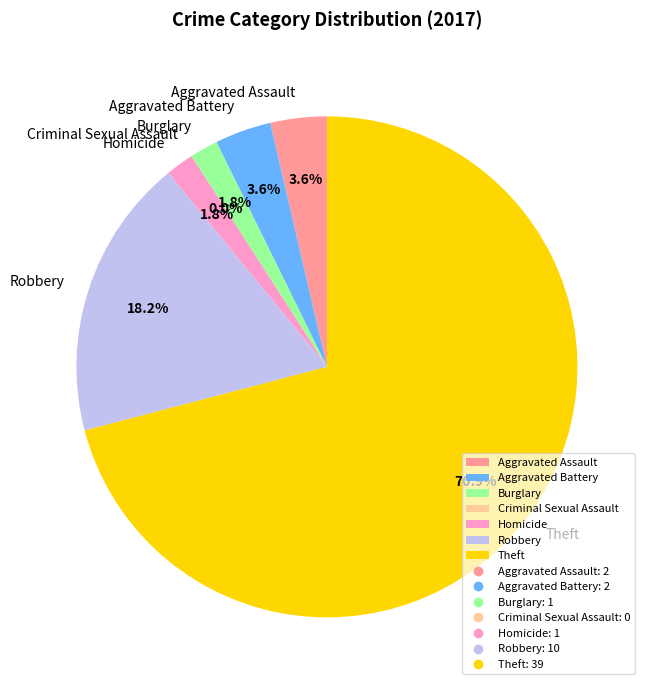

Do Aggravated Assault and Aggravated Battery together represent more than half of the pie?

No